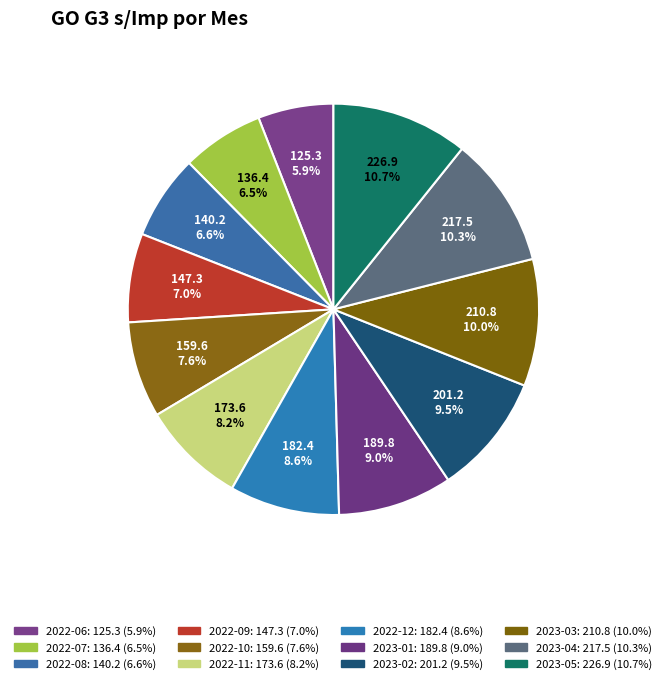

To the nearest percent, what is the combined percentage of 2022-11 and 2022-06?

14%